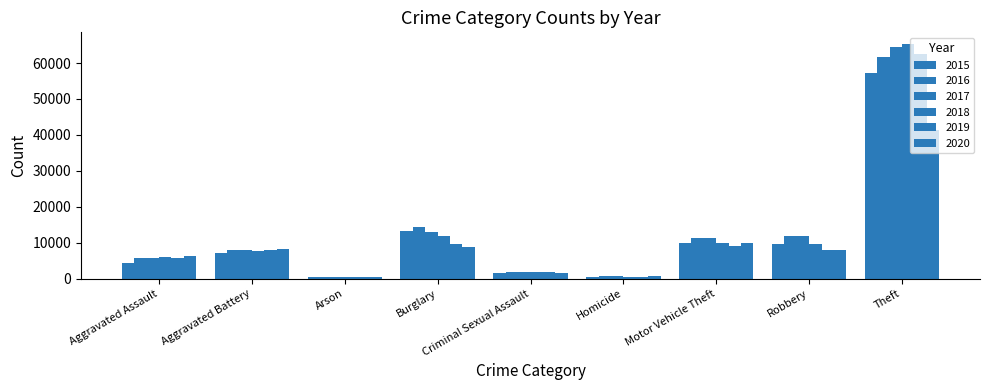

Which series has the largest total across all categories?

2017